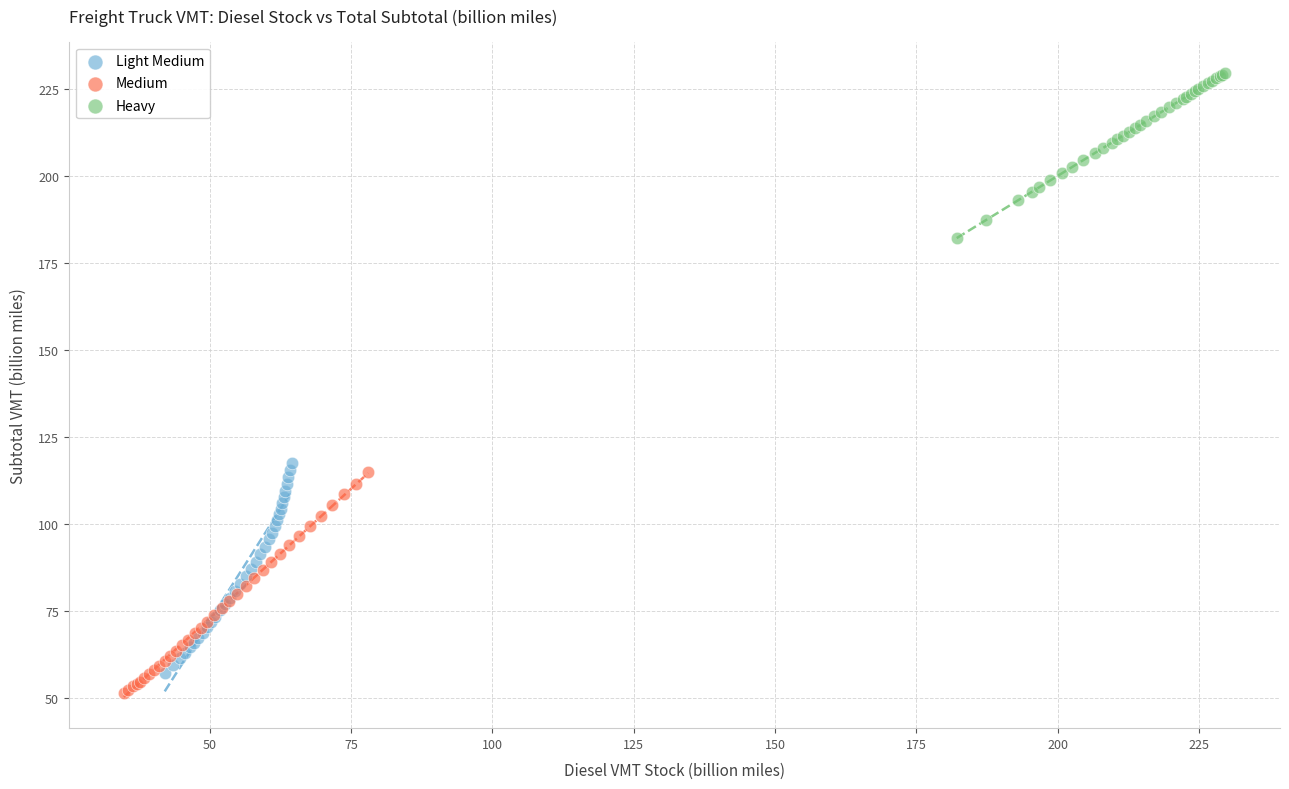

Which series has the widest spread of Y values?

Medium